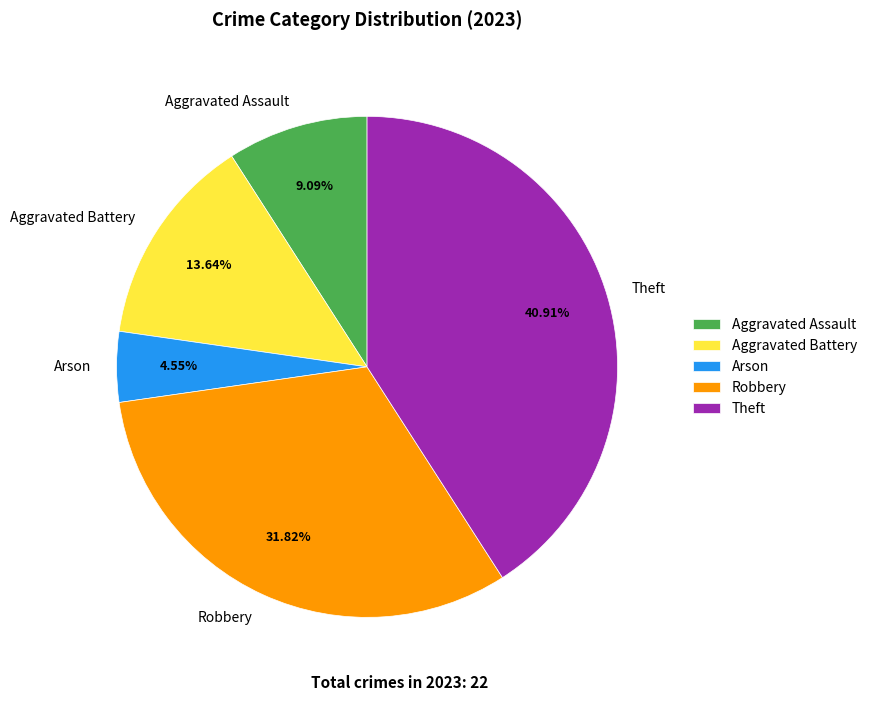

Which slice is the largest?

Theft